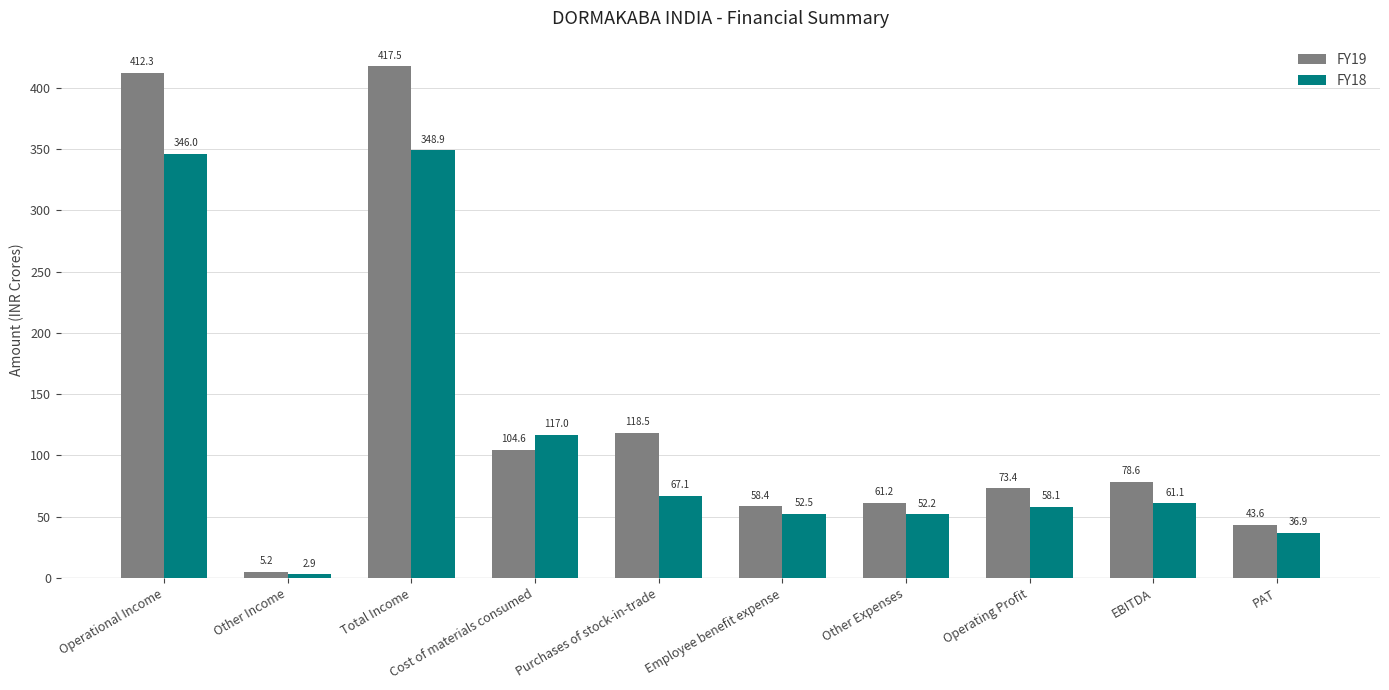

At which category is the sum across all series the highest?

Total Income